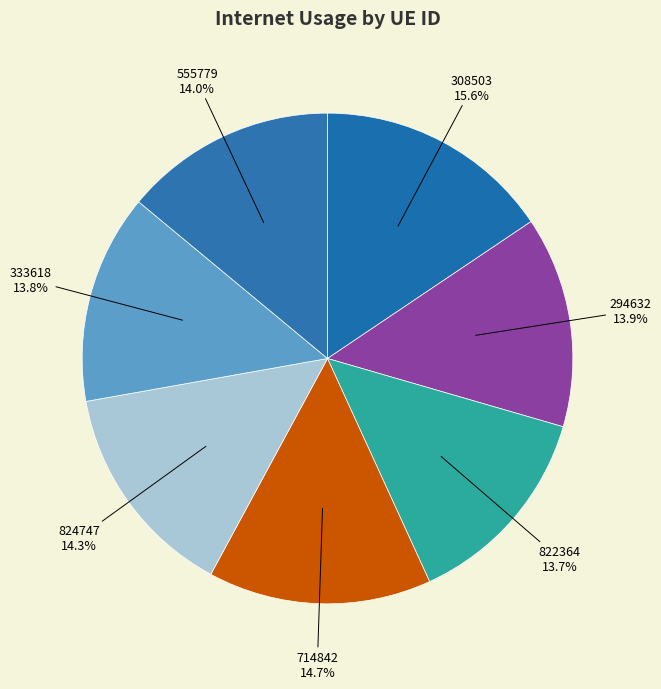

What is the largest slice in the pie chart?

308503